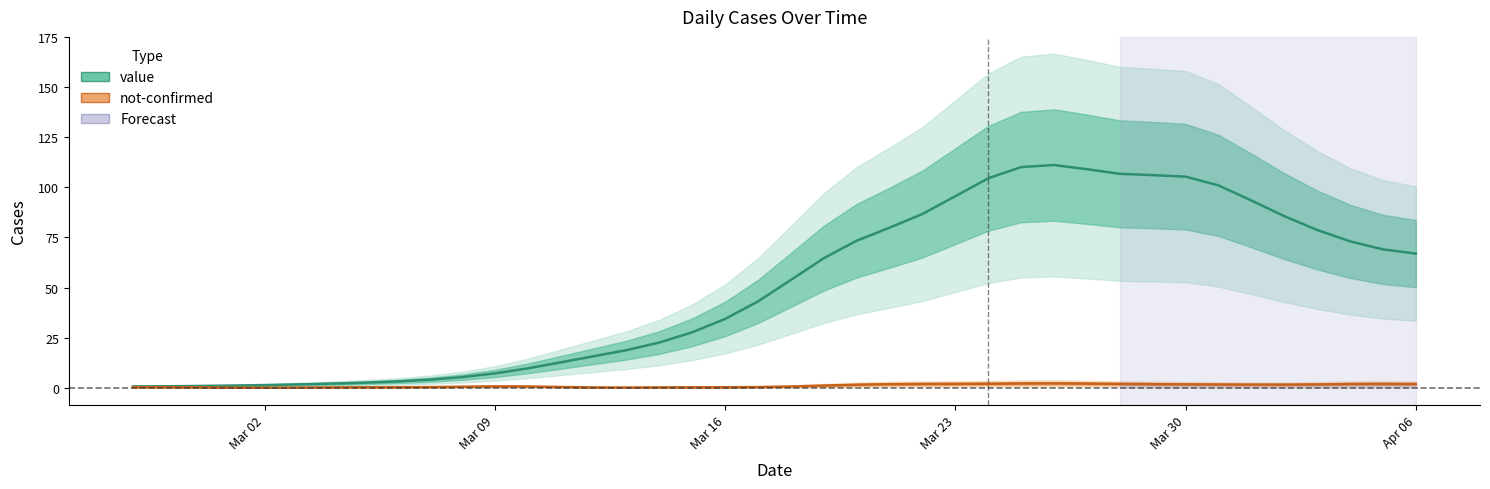

What is the sum of all not-confirmed values?

42.0